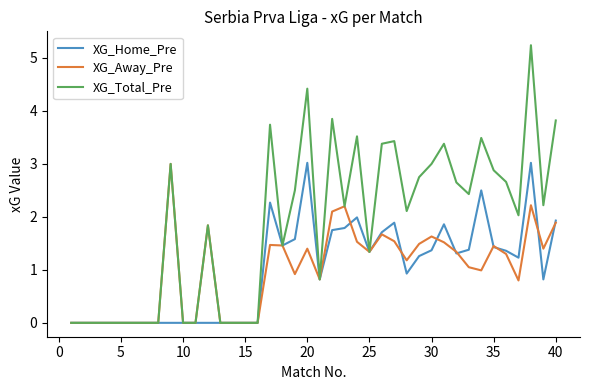

Which series has the widest spread of values?

XG_Total_Pre